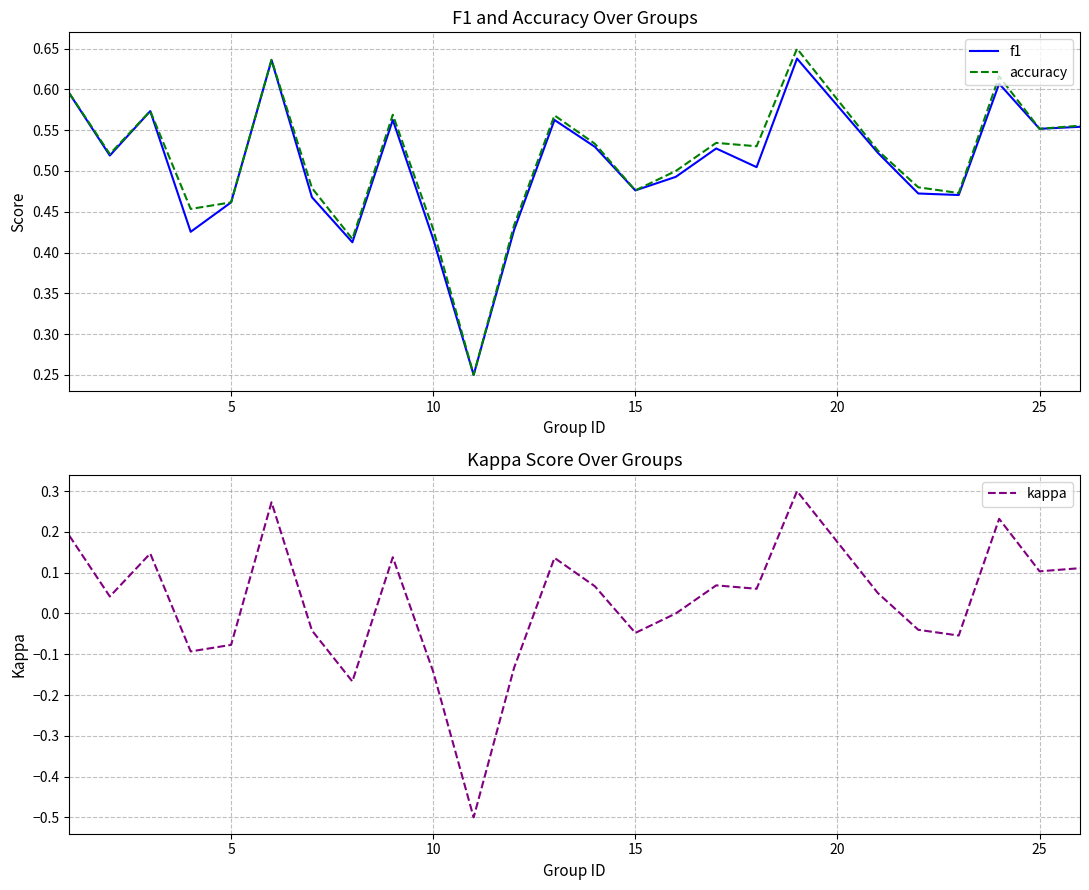

True or false: accuracy has more than 1 interior local peaks.

True